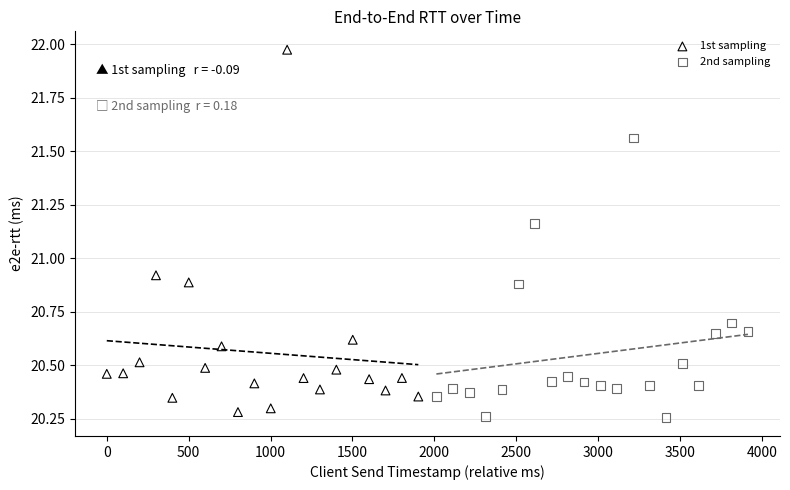

Which series reaches the maximum Y coordinate?

1st sampling